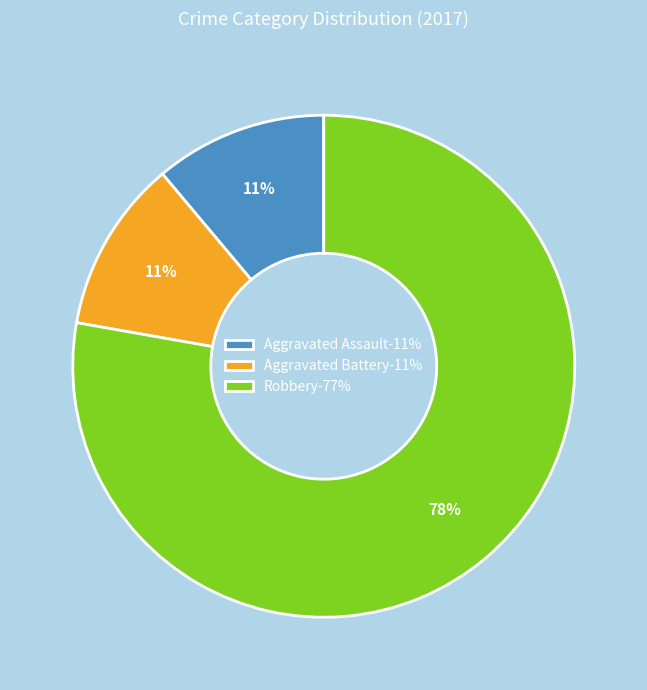

To the nearest percent, what is the difference between the Aggravated Assault and Robbery slice percentages?

67%